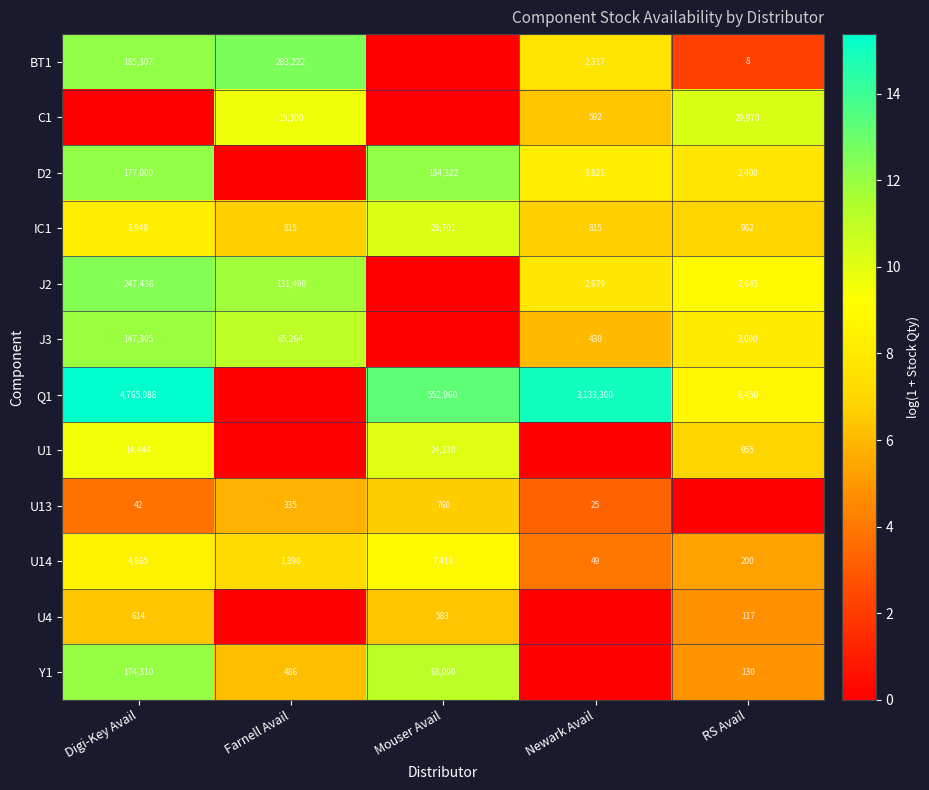

The value of J2 at RS Avail is 1845. True or false?

False